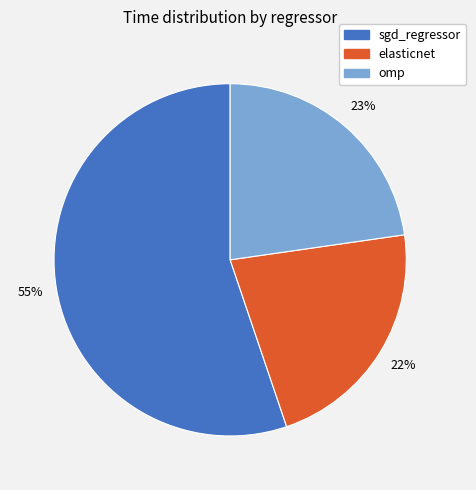

Combined, do omp and elasticnet account for over 50%?

No